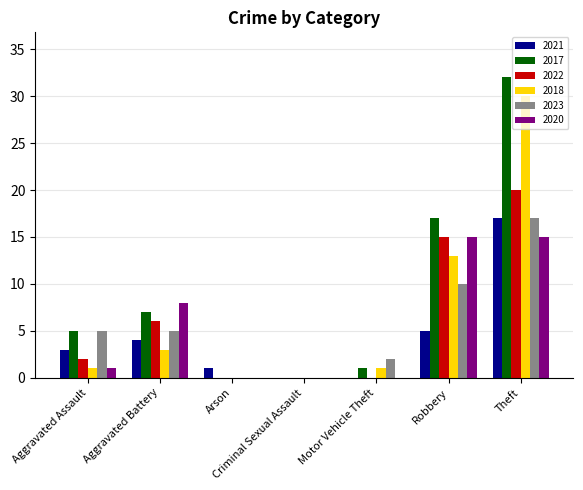

Which series has the widest spread of values?

2017